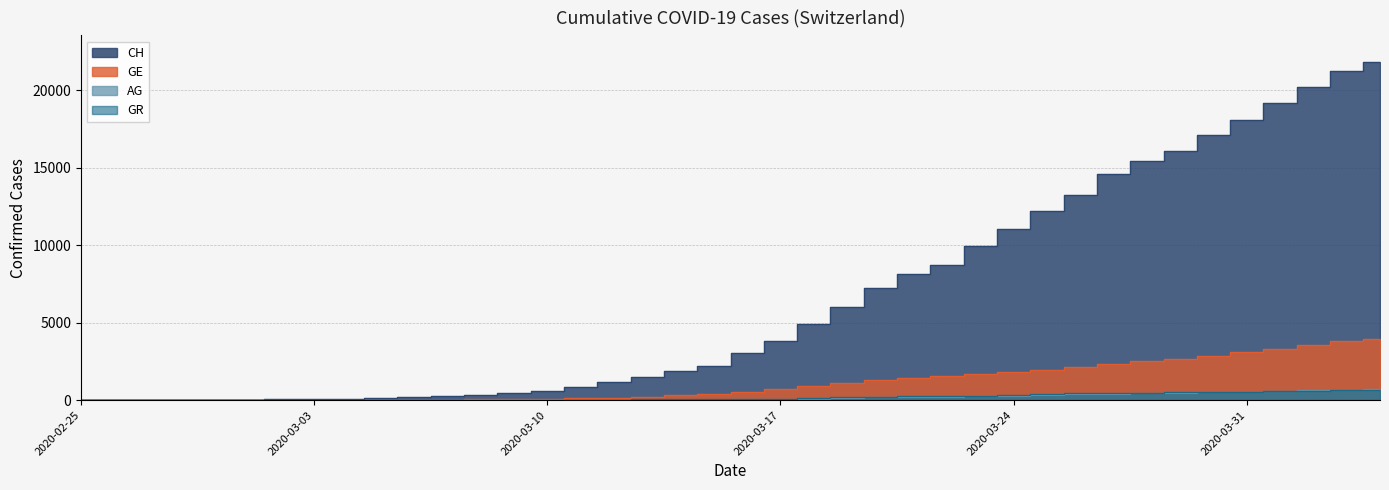

What is the greatest value displayed?

21808